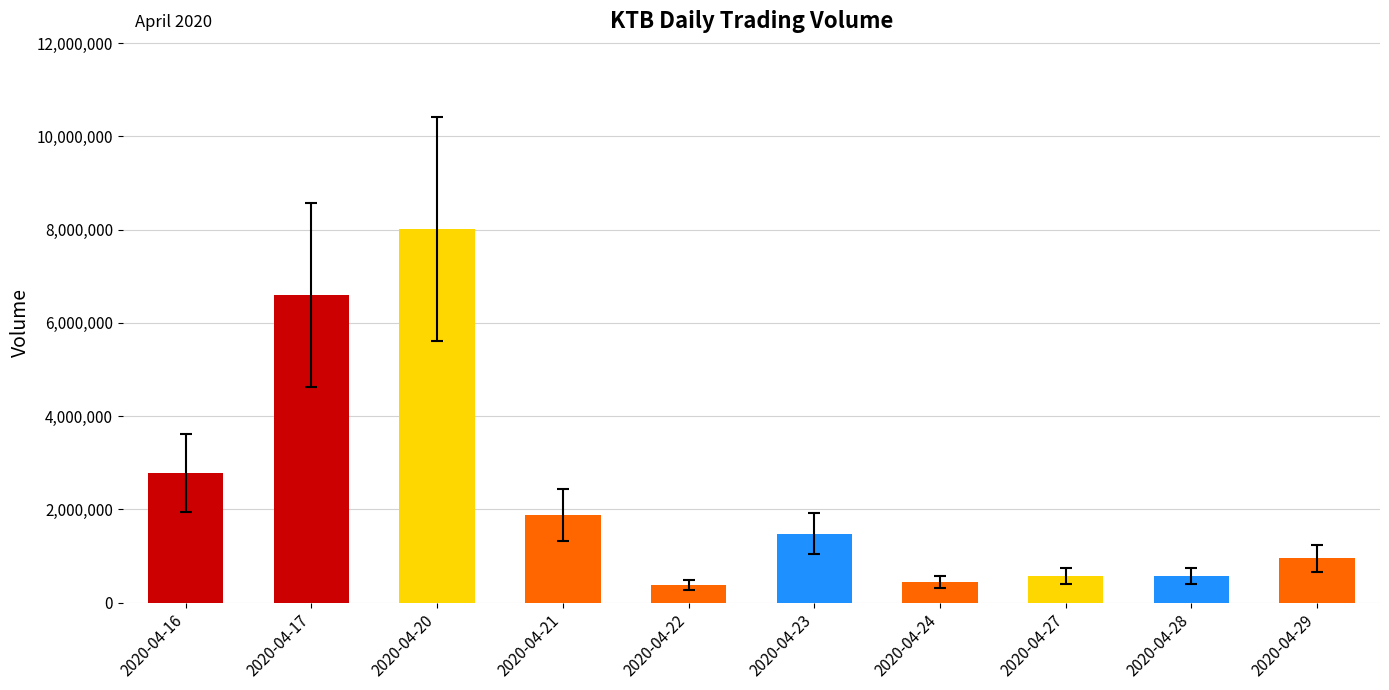

The value at 2020-04-20 is 11546612. True or false?

False